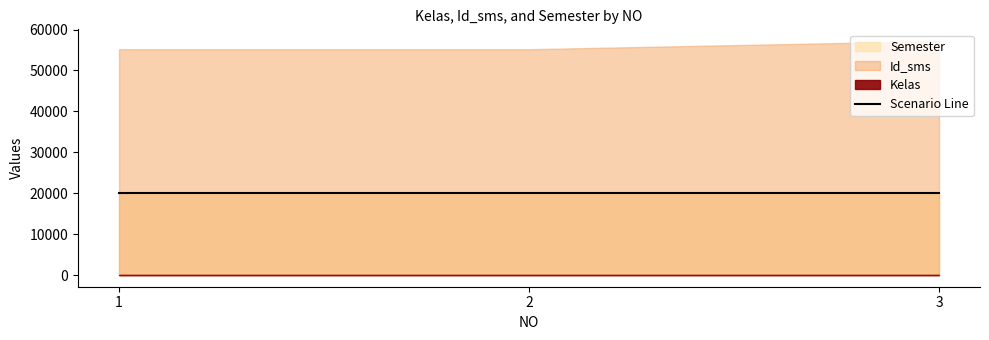

What is the difference between the highest and lowest values at 3?

57200